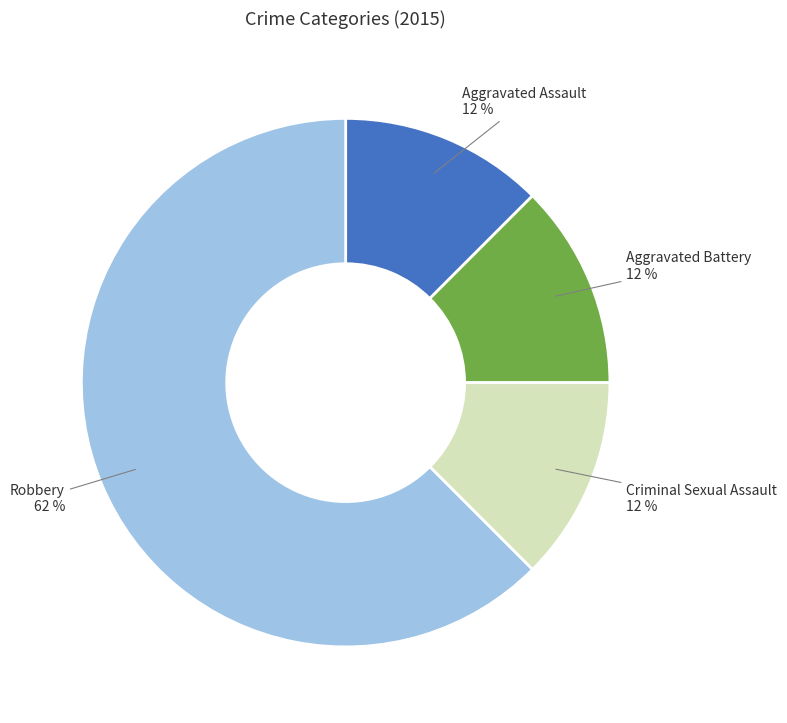

Is there any slice that represents more than half of the pie?

Yes